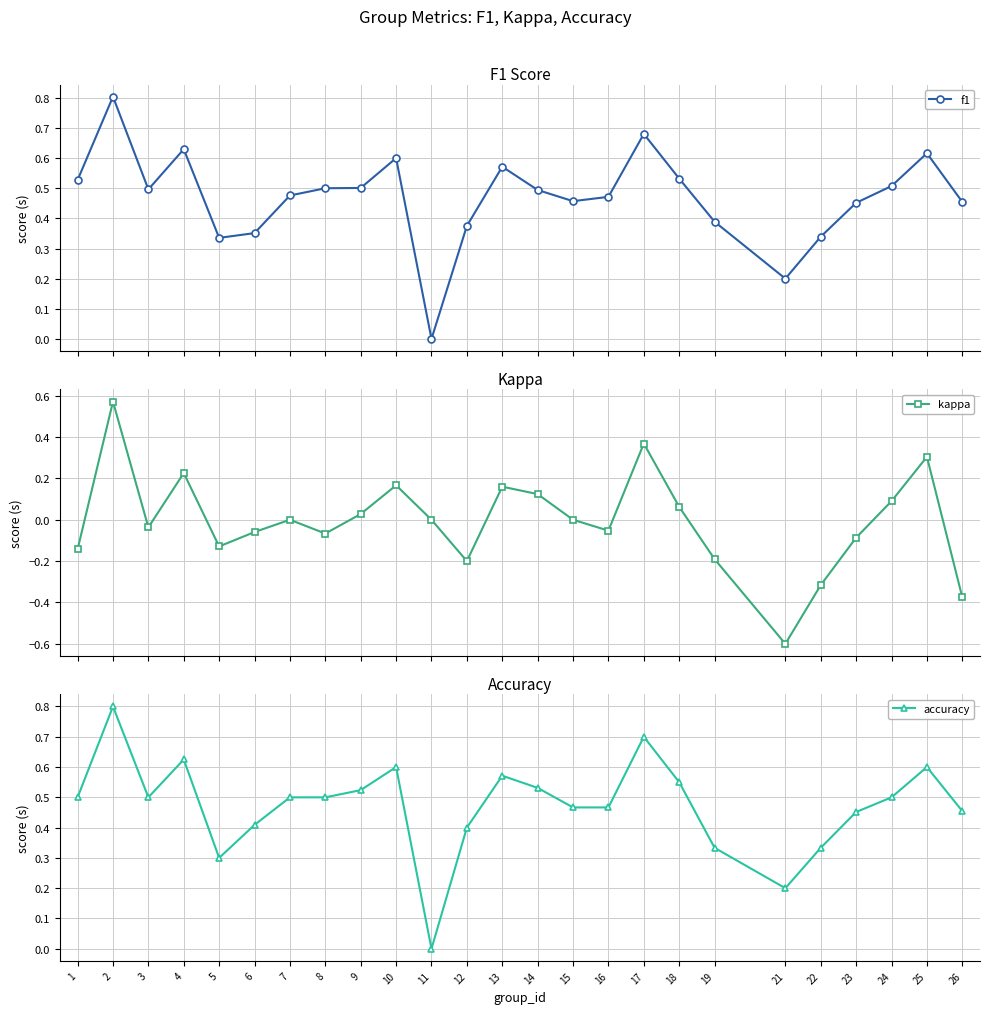

Reading left to right, list all the values displayed in this chart.

f1: 1=0.5	2=0.8	3=0.5	4=0.6	5=0.3	6=0.4	7=0.5	8=0.5	9=0.5	10=0.6	11=0.0	12=0.4	13=0.6	14=0.5	15=0.5	16=0.5	17=0.7	18=0.5	19=0.4	21=0.2	22=0.3	23=0.5	24=0.5	25=0.6	26=0.5
kappa: 1=-0.1	2=0.6	3=-0.0	4=0.2	5=-0.1	6=-0.1	7=0.0	8=-0.1	9=0.0	10=0.2	11=0.0	12=-0.2	13=0.2	14=0.1	15=0.0	16=-0.1	17=0.4	18=0.1	19=-0.2	21=-0.6	22=-0.3	23=-0.1	24=0.1	25=0.3	26=-0.4
accuracy: 1=0.5	2=0.8	3=0.5	4=0.6	5=0.3	6=0.4	7=0.5	8=0.5	9=0.5	10=0.6	11=0.0	12=0.4	13=0.6	14=0.5	15=0.5	16=0.5	17=0.7	18=0.6	19=0.3	21=0.2	22=0.3	23=0.5	24=0.5	25=0.6	26=0.5